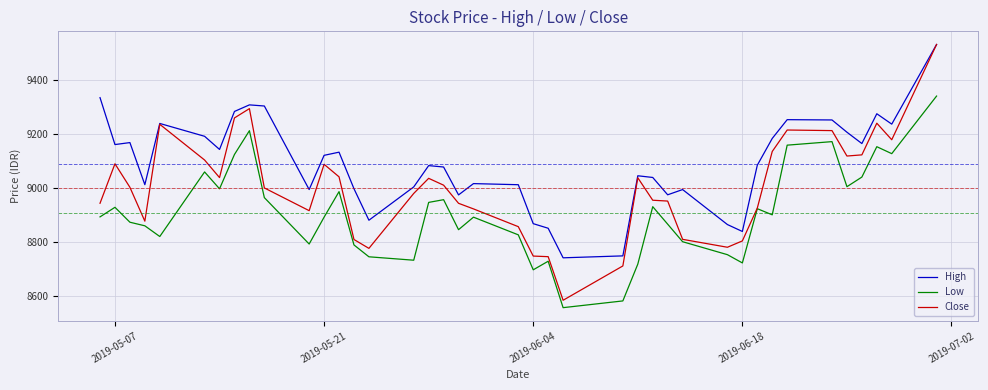

List the series in order of their overall mean, highest first.

High, Close, Low